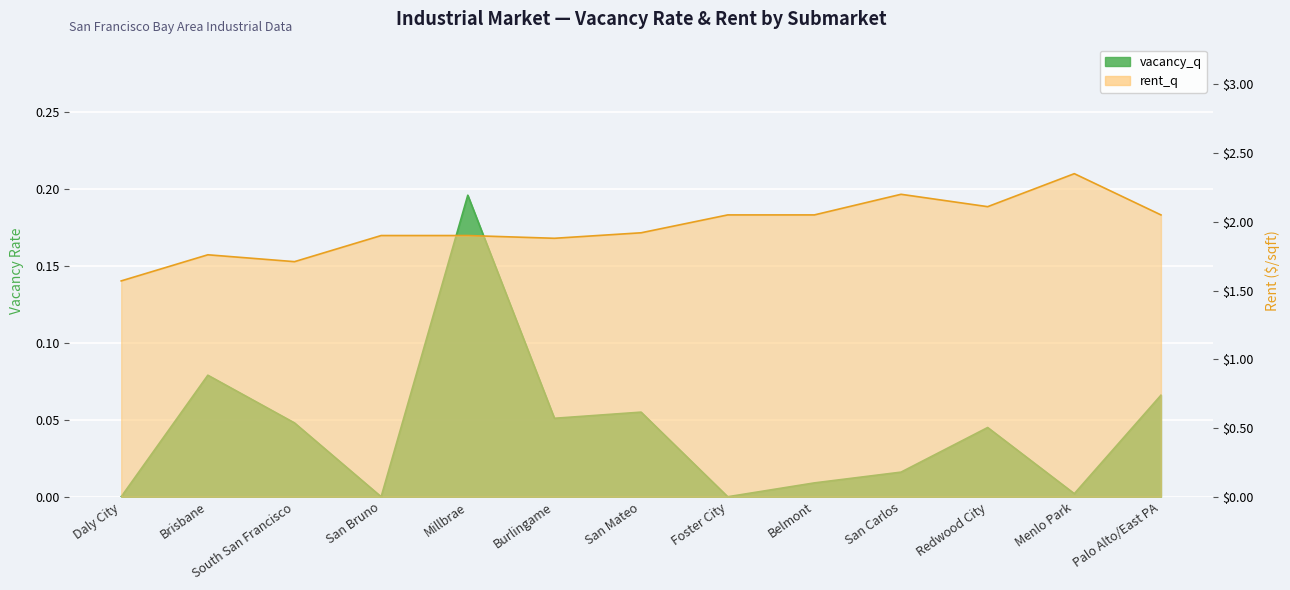

Between San Mateo and Belmont, which series saw the biggest shift?

rent_q